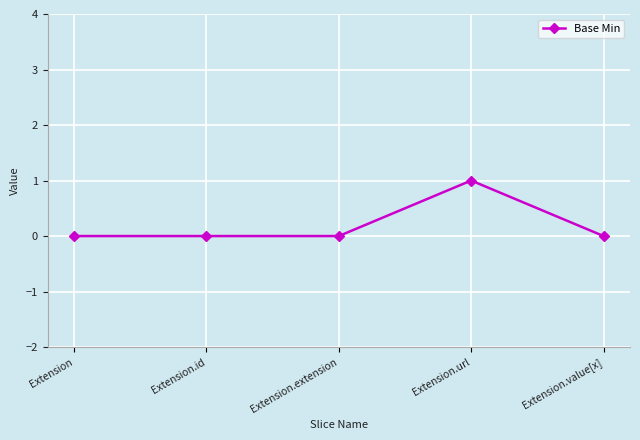

The chart shows a value of 0 at Extension. True or false?

True